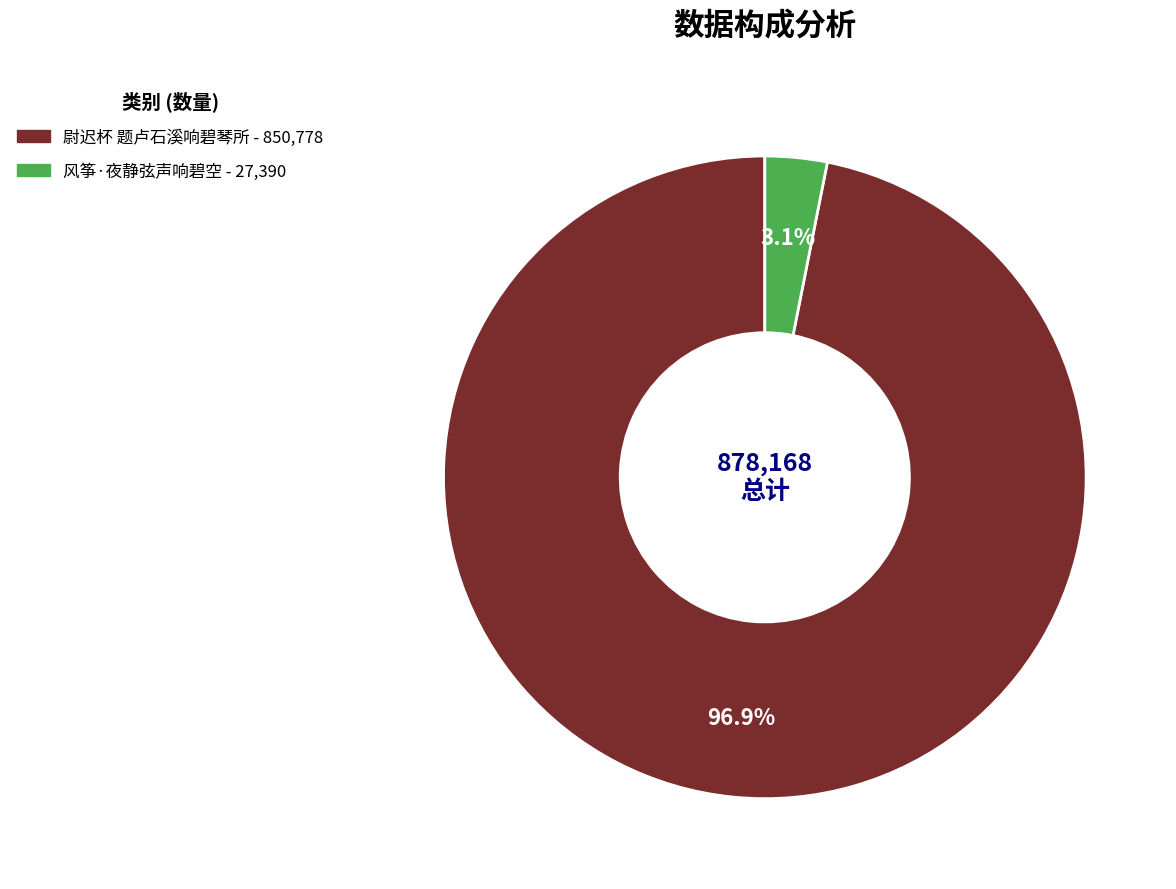

Rank the categories by value from lowest to highest.

风筝·夜静弦声响碧空, 尉迟杯 题卢石溪响碧琴所